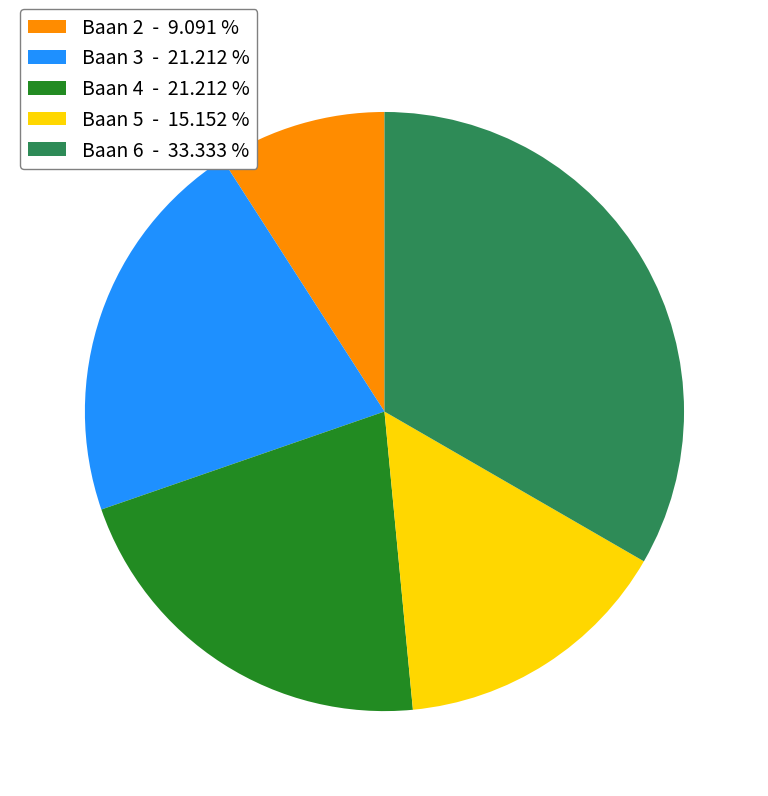

Combined, do Baan 2 - 9.091 % and Baan 3 - 21.212 % account for over 50%?

No